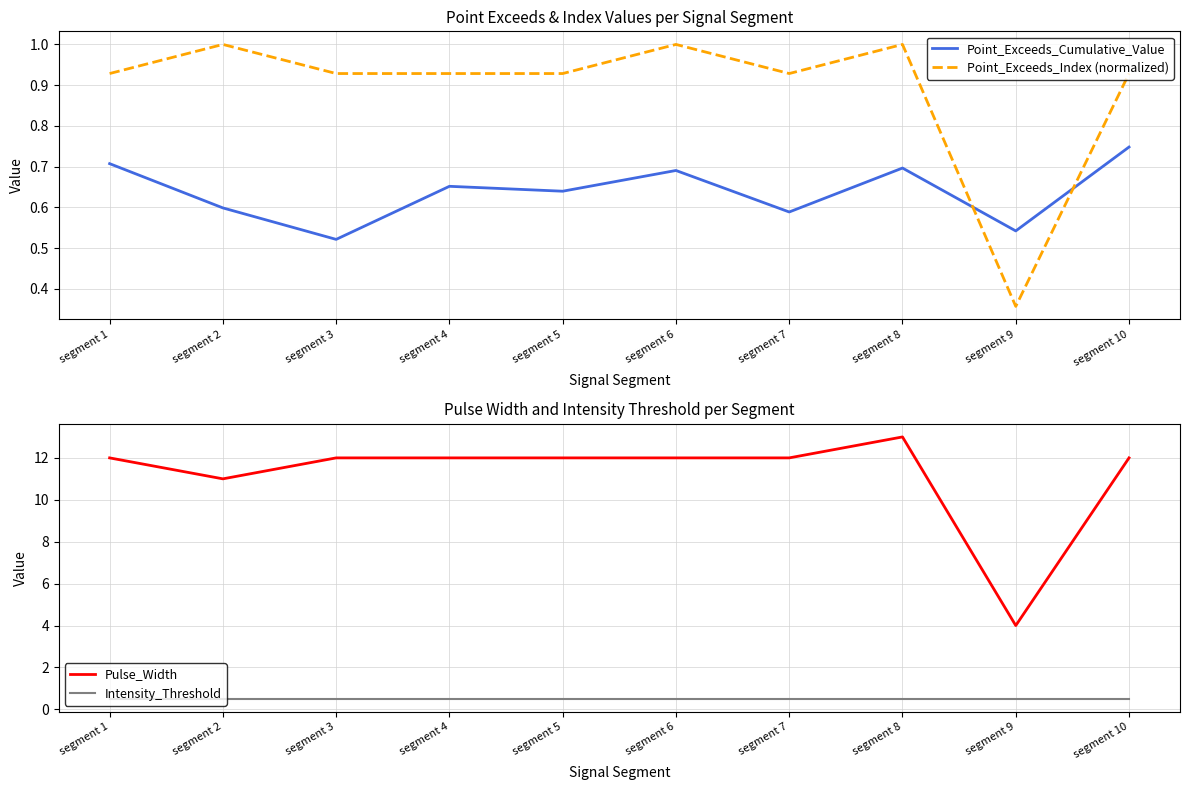

True or false: Point_Exceeds_Index (normalized) has more than 1 interior local peaks.

True